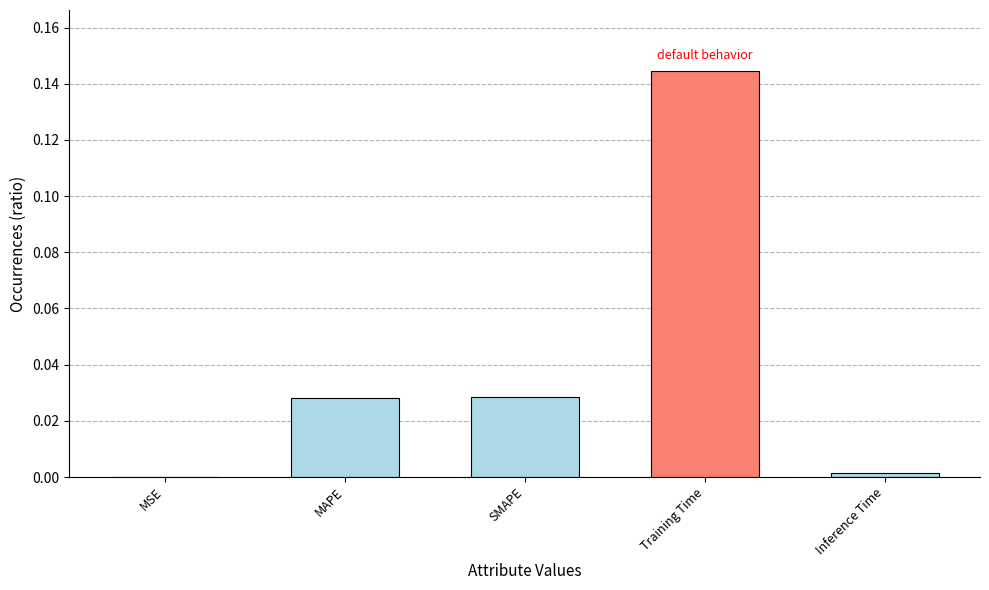

The chart shows a value of 0.0 at Inference Time. True or false?

True